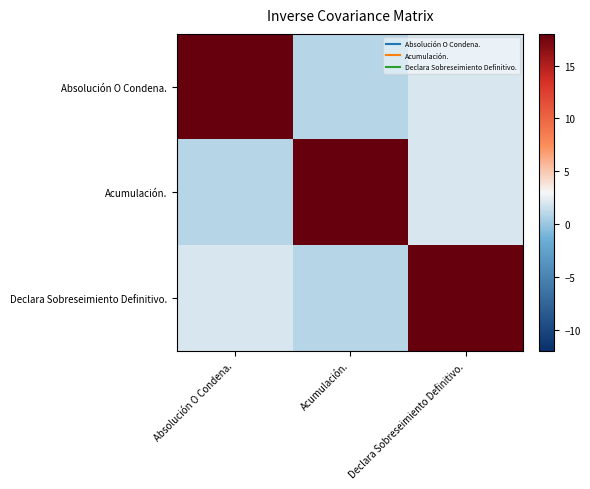

What is the spread (max minus min) of values at Absolución O Condena.?

17